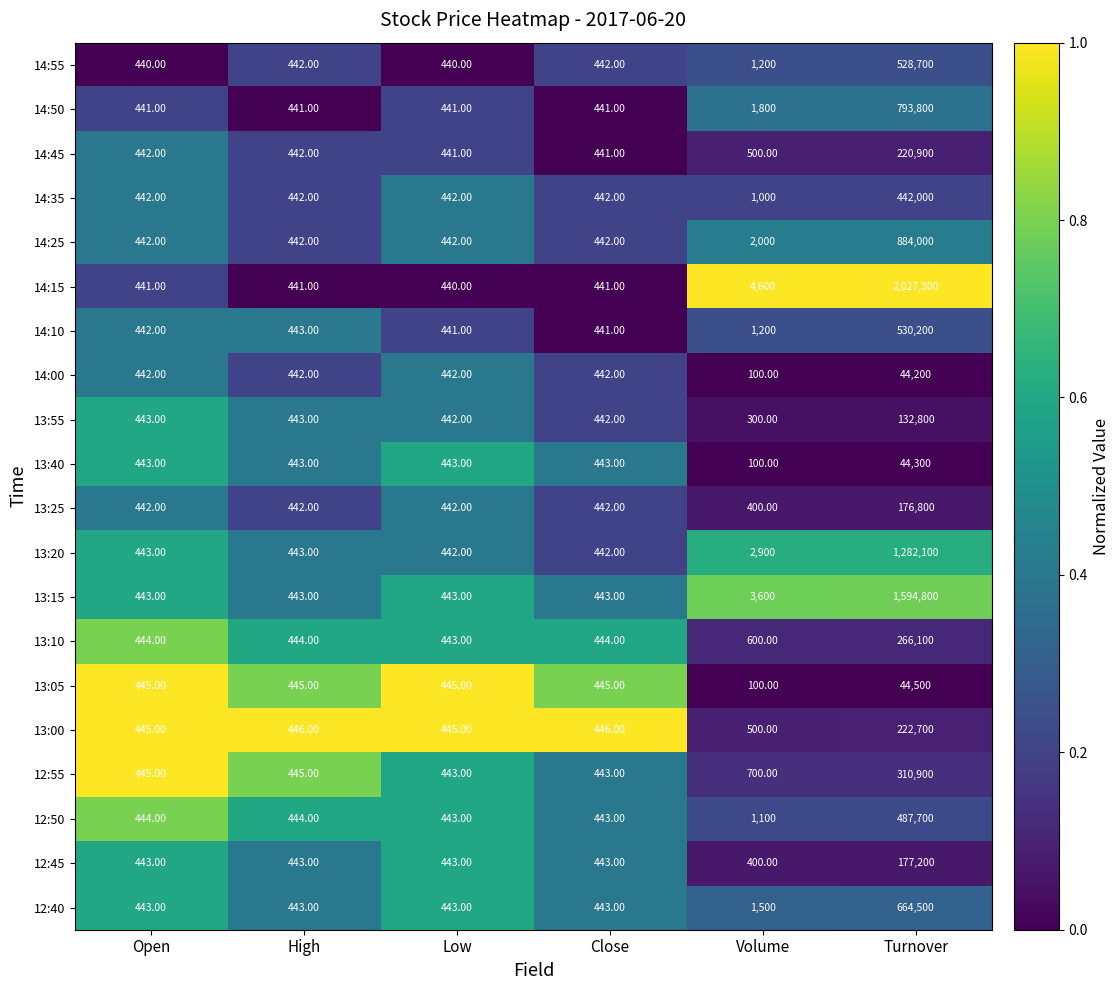

Which series has the widest spread of values?

14:15